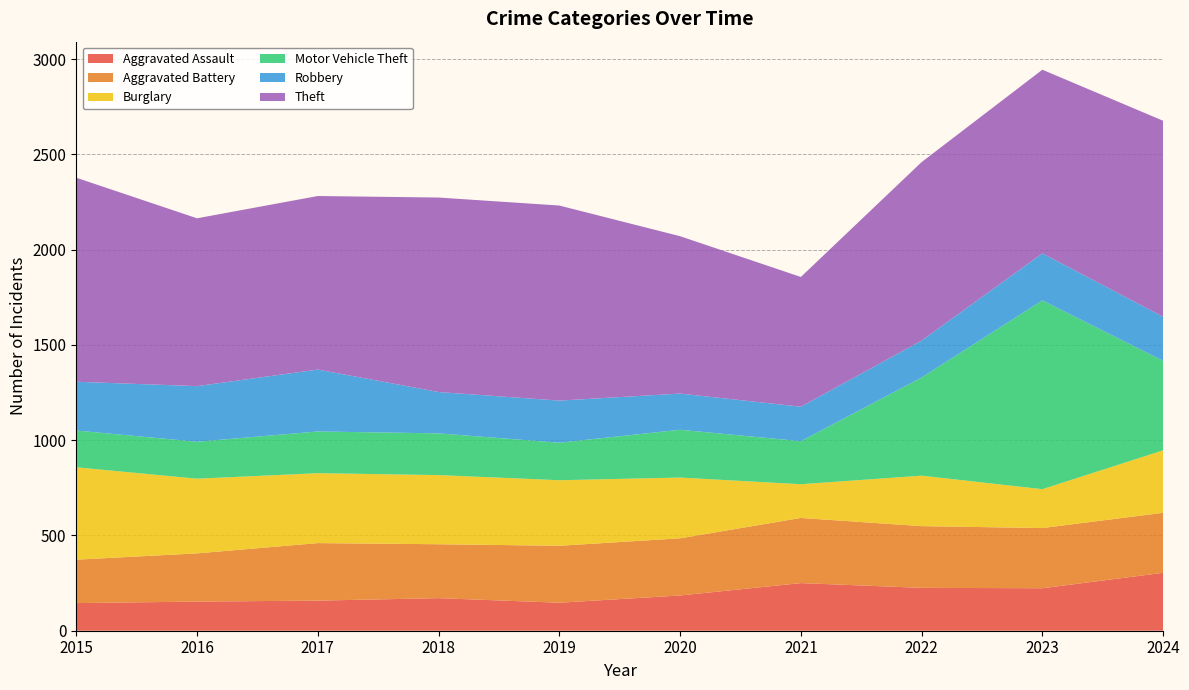

Reading left to right, what are all the values shown in this chart?

Aggravated Assault: 145	153	158	171	147	185	250	225	223	304
Aggravated Battery: 228	253	302	283	299	300	342	324	316	315
Burglary: 485	392	367	363	344	319	177	265	204	328
Motor Vehicle Theft: 193	194	219	219	197	251	226	515	991	470
Robbery: 256	292	325	217	221	190	181	194	247	231
Theft: 1071	881	911	1021	1024	826	681	937	964	1029